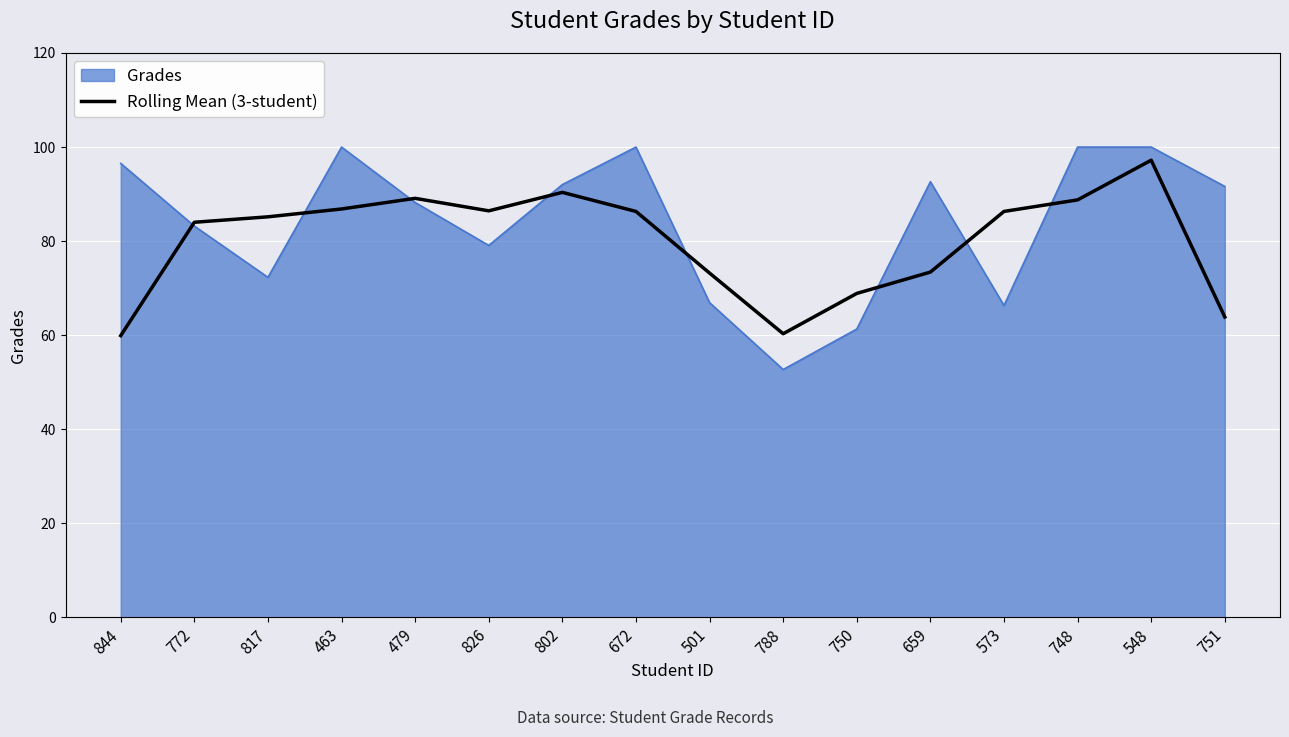

What is the maximum value shown in the chart?

100.0